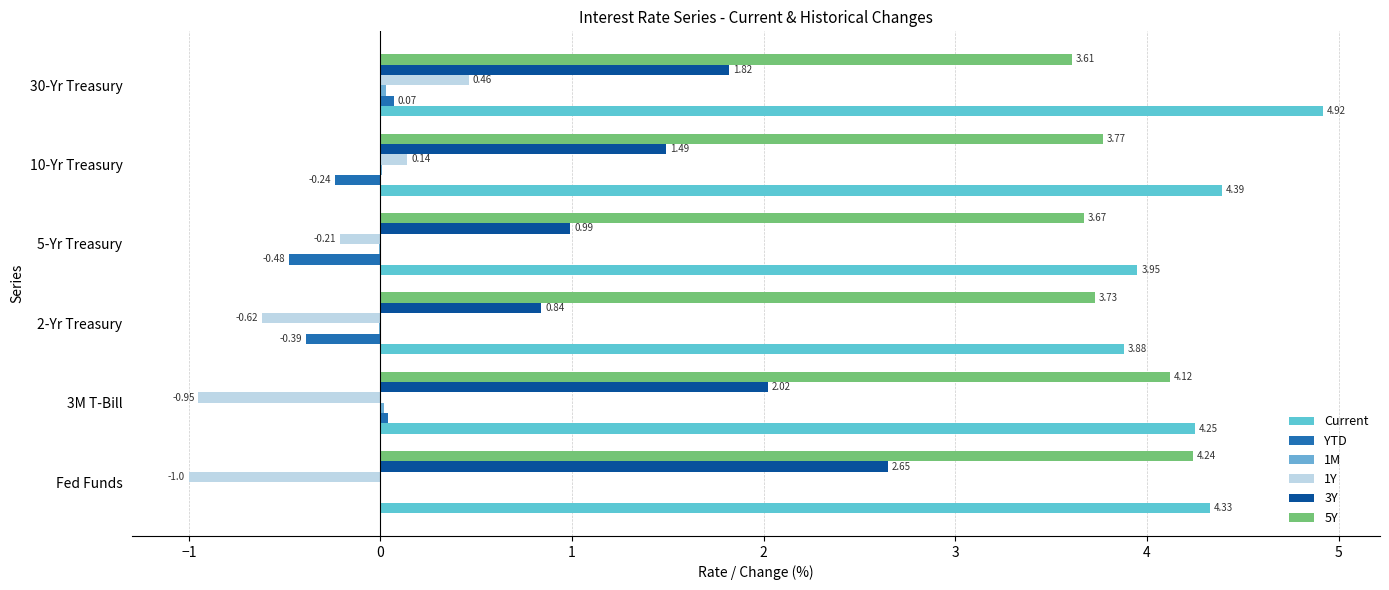

How many data points does each series have?

6